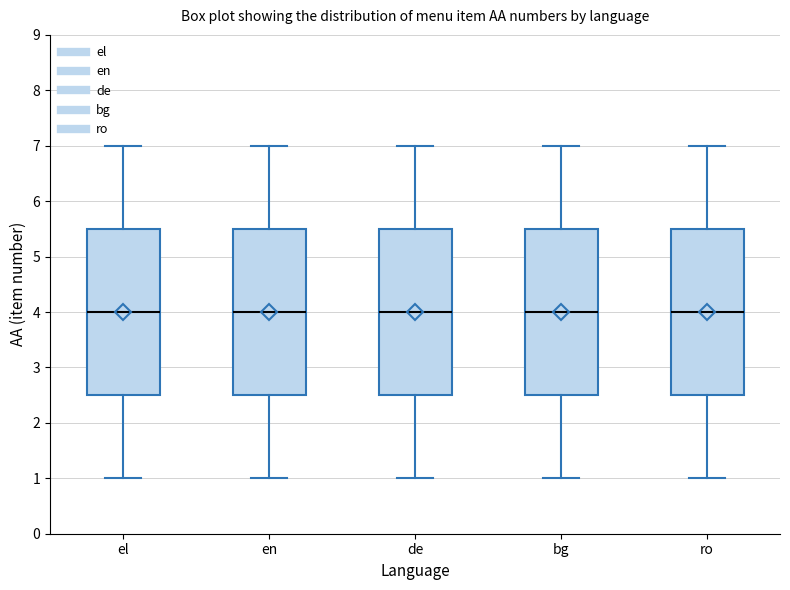

Reading left to right, transcribe this box plot: for each box, give where its median line is, the range the box spans, and where its two whiskers end, as read against the y-axis. The values are not printed on the chart, so give them approximately, as read against the axis.

el: median 4.0, box 2.5 to 5.5, whiskers 1.0 to 7.0
en: median 4.0, box 2.5 to 5.5, whiskers 1.0 to 7.0
de: median 4.0, box 2.5 to 5.5, whiskers 1.0 to 7.0
bg: median 4.0, box 2.5 to 5.5, whiskers 1.0 to 7.0
ro: median 4.0, box 2.5 to 5.5, whiskers 1.0 to 7.0